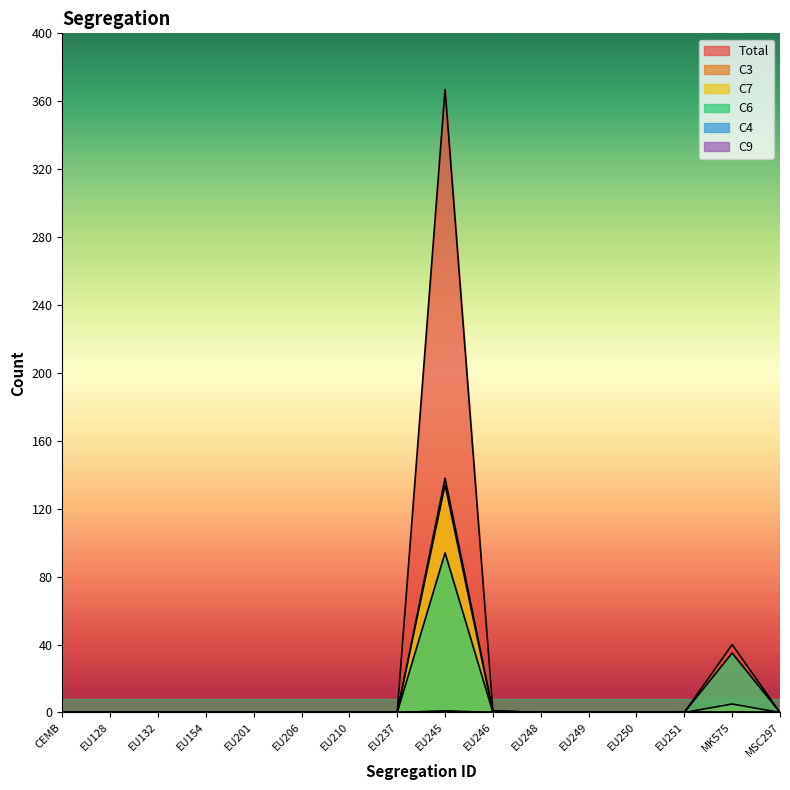

Reading left to right, transcribe all the data shown in this chart.

Total: CEMB=0	EU128=0	EU132=0	EU154=0	EU201=0	EU206=0	EU210=0	EU237=0	EU245=367	EU246=1	EU248=0	EU249=0	EU250=0	EU251=0	MK575=40	MSC297=0
C3: CEMB=0	EU128=0	EU132=0	EU154=0	EU201=0	EU206=0	EU210=0	EU237=0	EU245=138	EU246=1	EU248=0	EU249=0	EU250=0	EU251=0	MK575=0	MSC297=0
C7: CEMB=0	EU128=0	EU132=0	EU154=0	EU201=0	EU206=0	EU210=0	EU237=0	EU245=134	EU246=0	EU248=0	EU249=0	EU250=0	EU251=0	MK575=5	MSC297=0
C6: CEMB=0	EU128=0	EU132=0	EU154=0	EU201=0	EU206=0	EU210=0	EU237=0	EU245=94	EU246=0	EU248=0	EU249=0	EU250=0	EU251=0	MK575=35	MSC297=0
C4: CEMB=0	EU128=0	EU132=0	EU154=0	EU201=0	EU206=0	EU210=0	EU237=0	EU245=1	EU246=0	EU248=0	EU249=0	EU250=0	EU251=0	MK575=0	MSC297=0